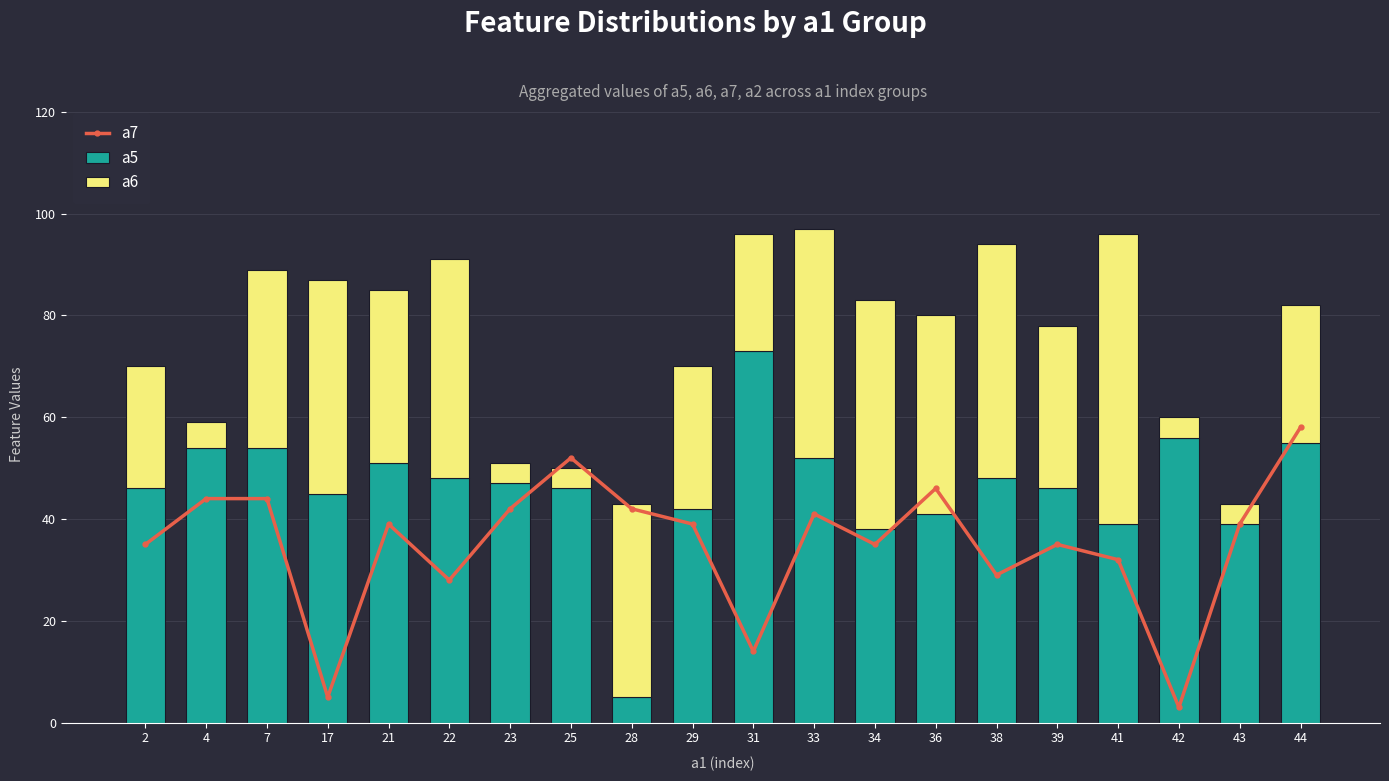

How many data points in a6 are less than 34?

10